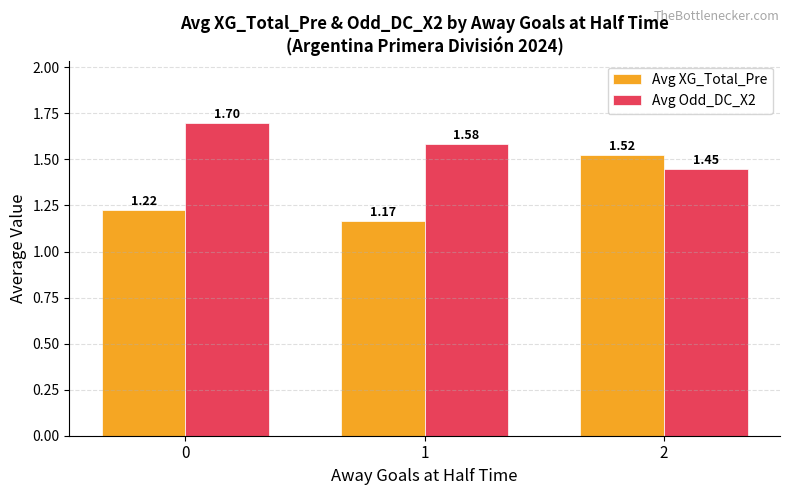

At which category is the sum across all series the highest?

2